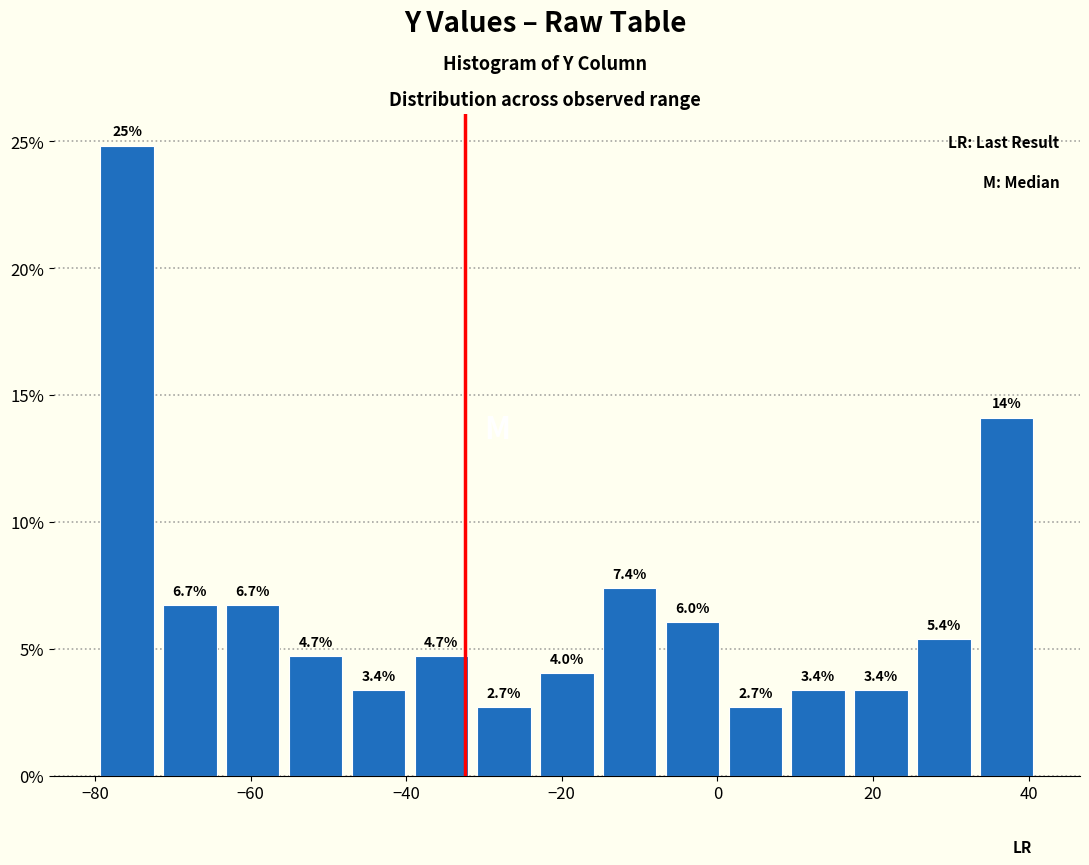

Which range on the x-axis has the tallest bar?

-80 to -72